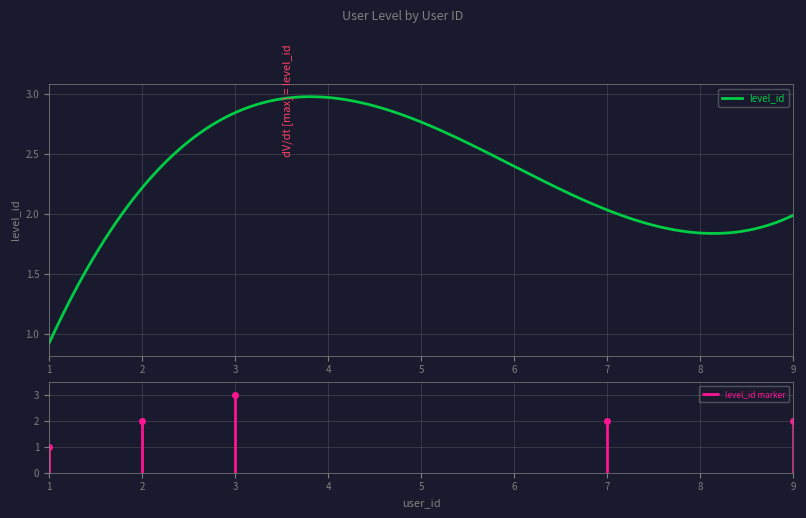

What is the minimum value shown in the chart?

0.9